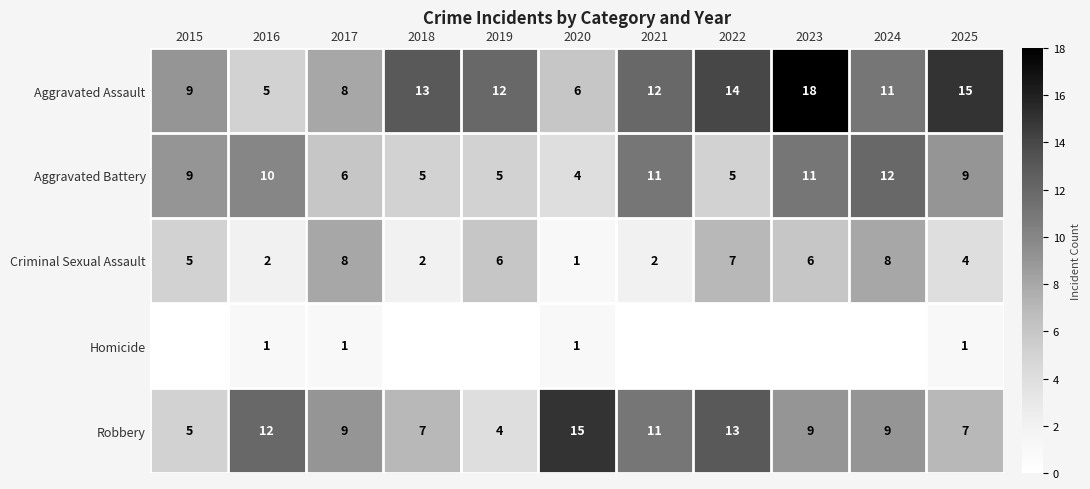

The value of Criminal Sexual Assault at 2016 is 2. True or false?

True